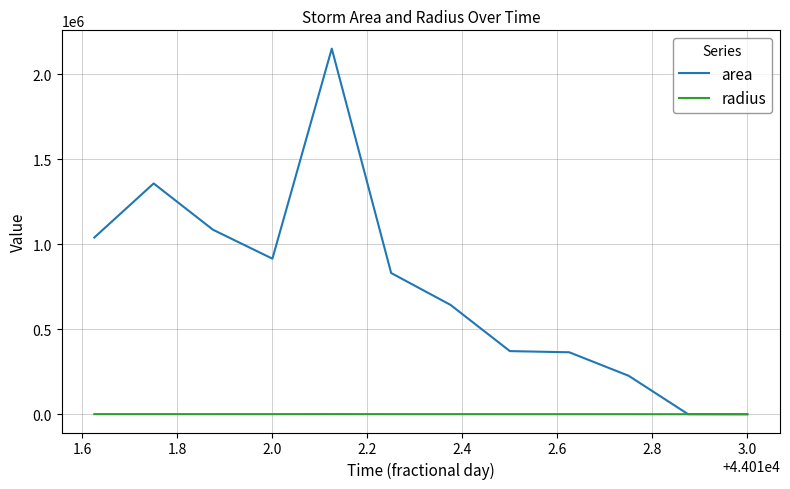

What is the maximum value for area?

2150625.0